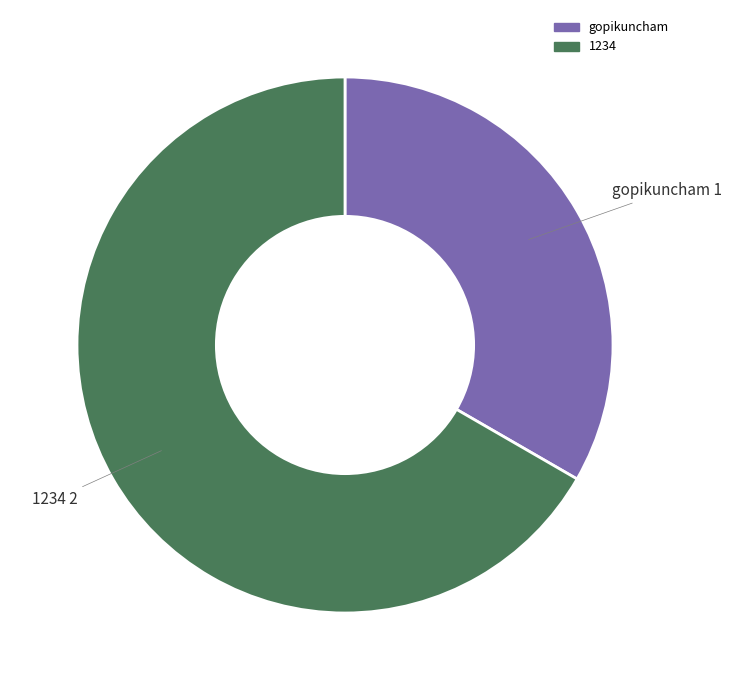

Is the sum of 1234 and gopikuncham greater than half?

Yes